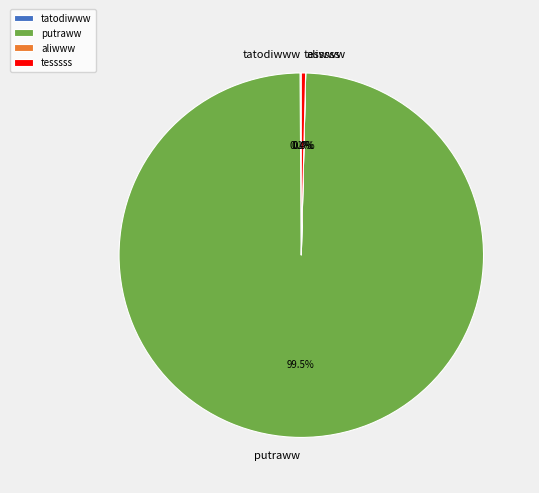

Is there any slice that represents more than half of the pie?

Yes